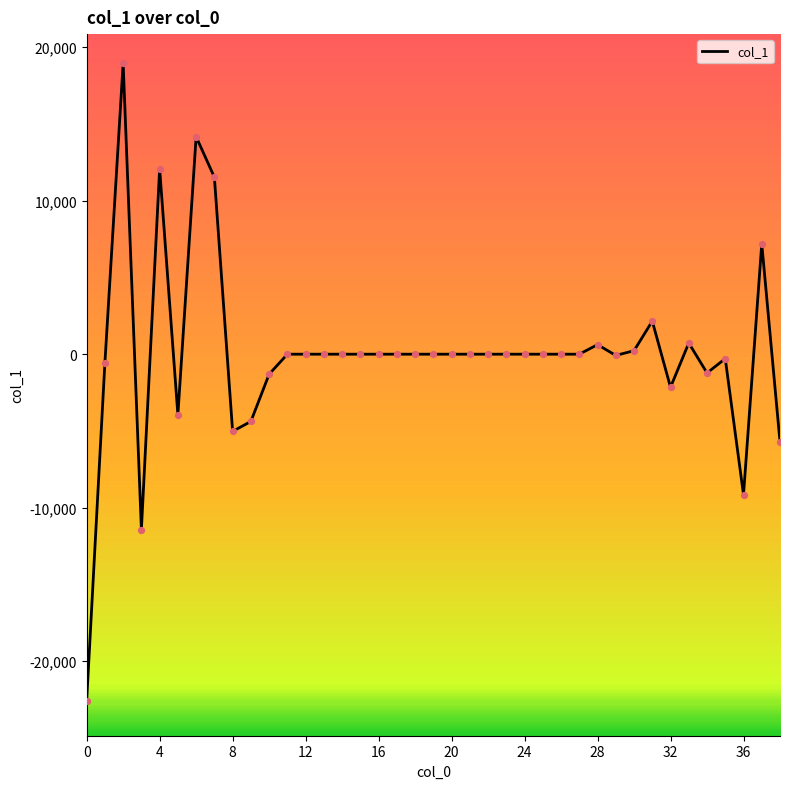

What is the difference between the maximum and minimum values?

41551.7